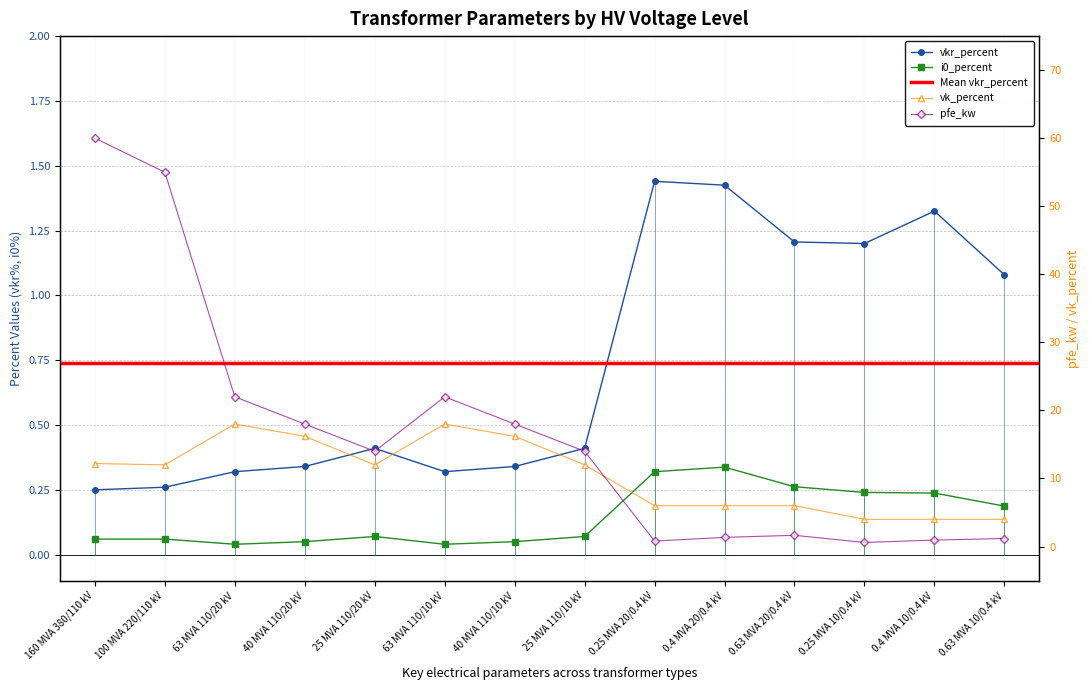

True or false: vk_percent and i0_percent intersect in this chart.

False